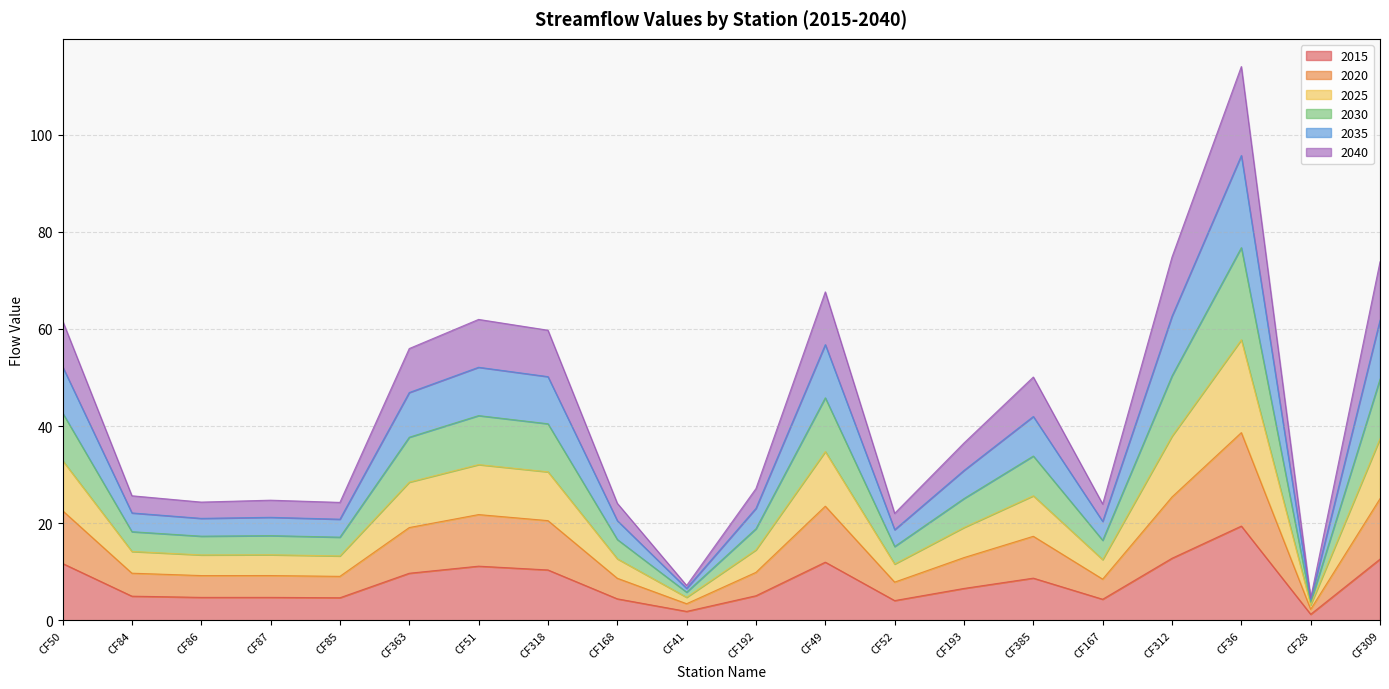

Rank the series at CF36 from lowest to highest value.

2015, 2040, 2020, 2035, 2025, 2030